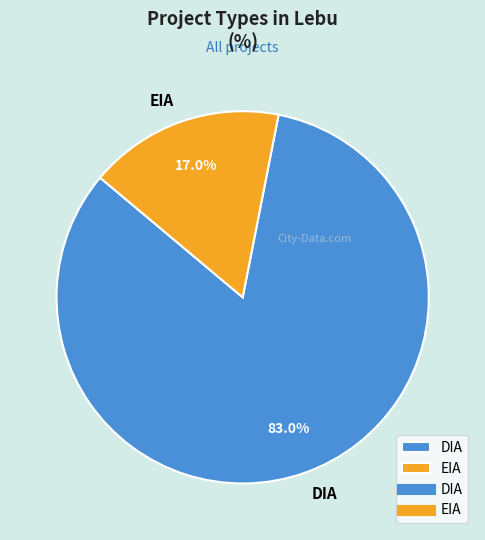

What percentage is the EIA slice, to the nearest percent?

17%